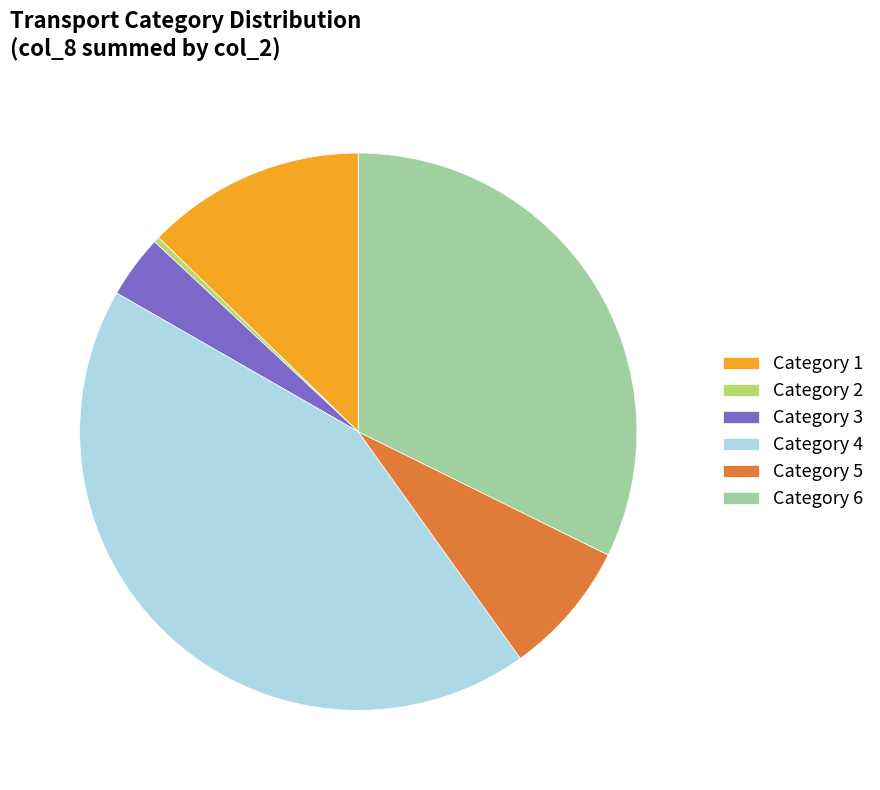

Count the number of slices in the pie.

6